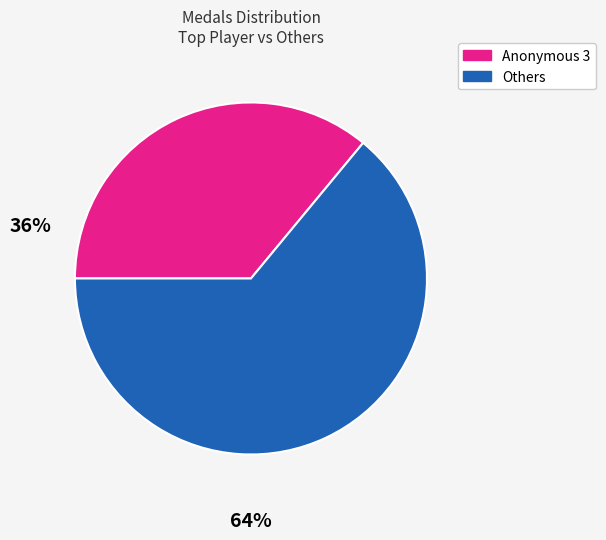

Does any single category account for the majority?

Yes